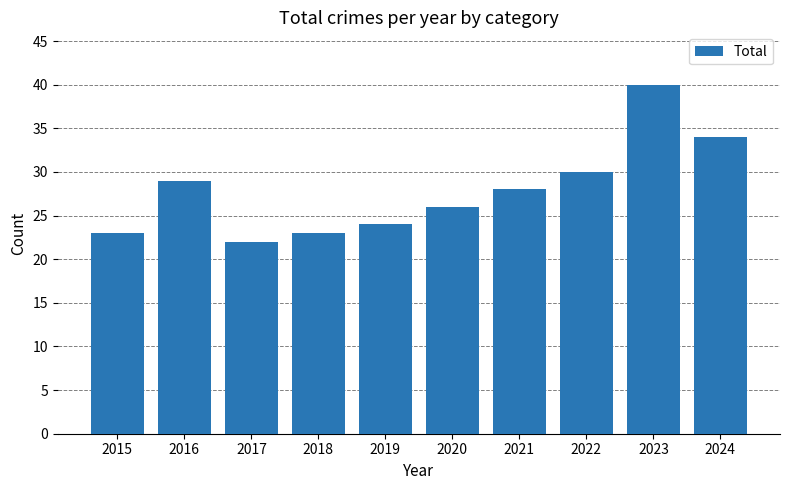

What is the ratio of the value at 2021 to the value at 2019?

1.2